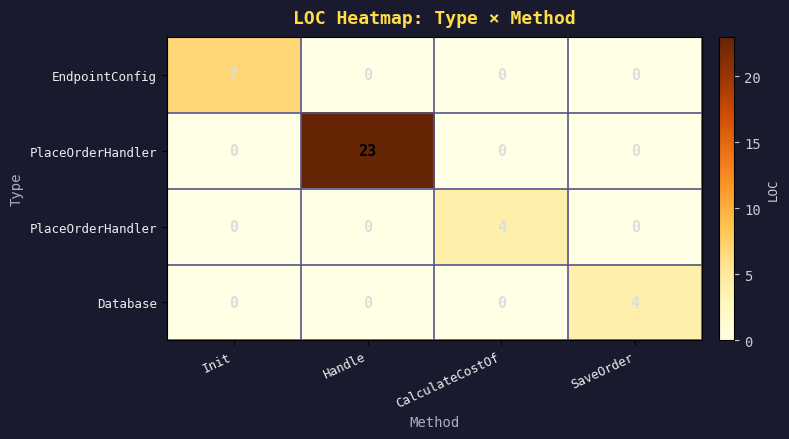

Between Init and SaveOrder, which is larger?

Init